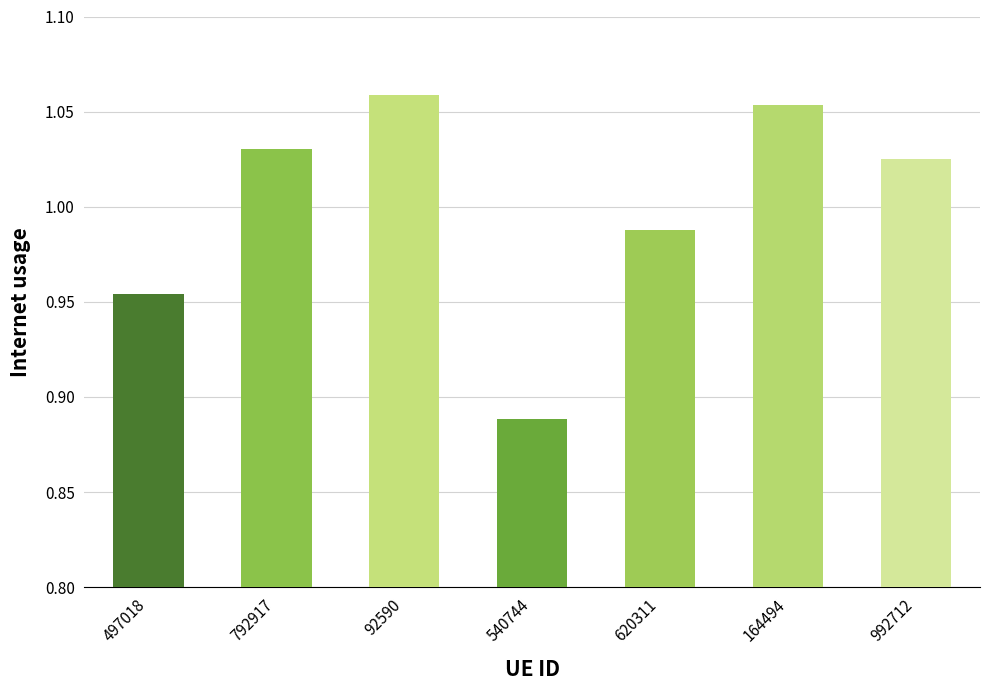

True or false: the data shows 0.5 at 497018.

False